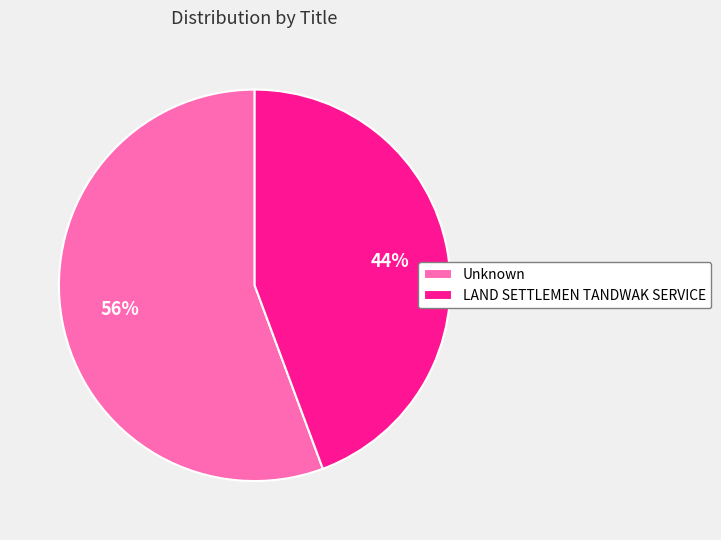

Is there a majority slice in this chart?

Yes